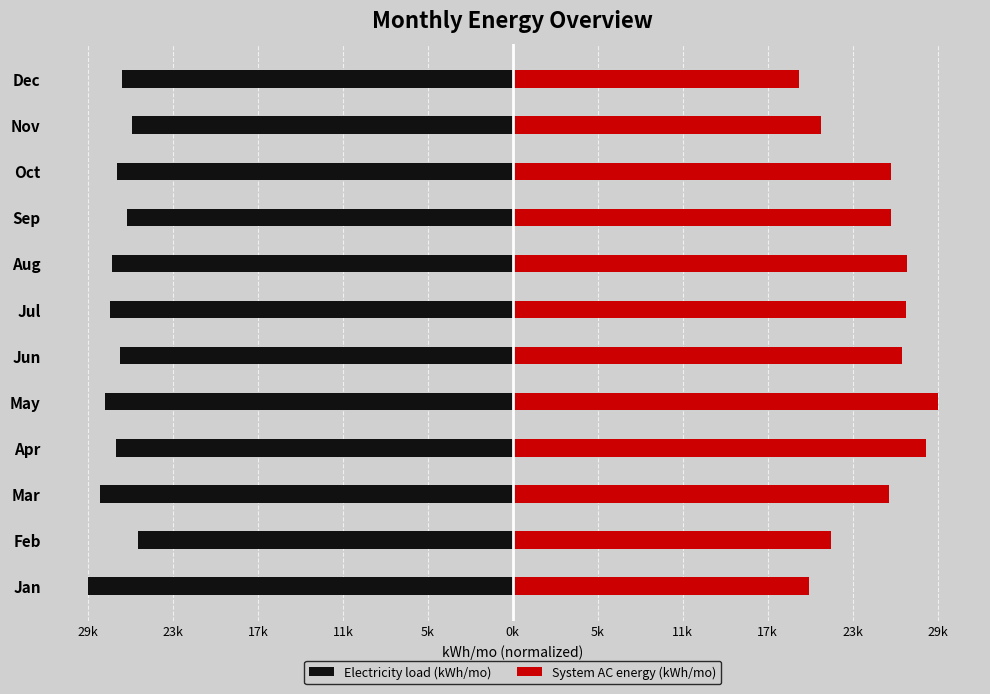

Does the chart contain any negative values?

Yes